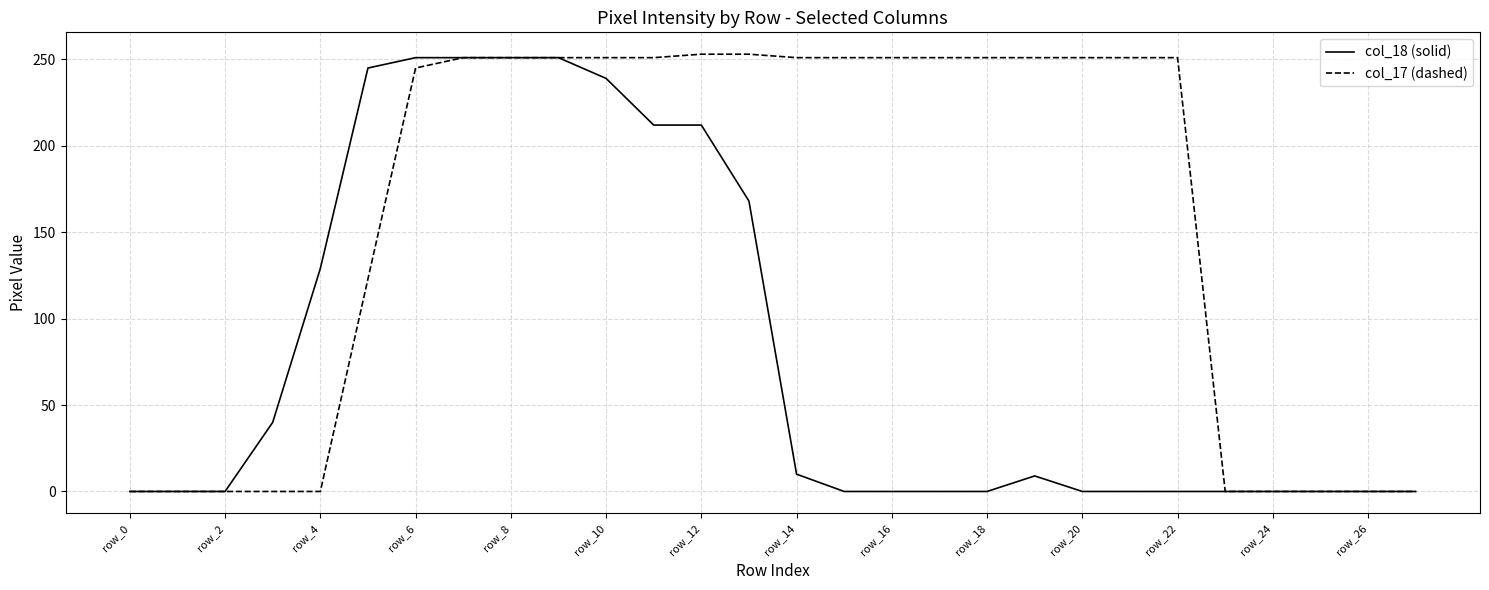

Rank the series by their average value, from highest to lowest.

col_17 (dashed), col_18 (solid)